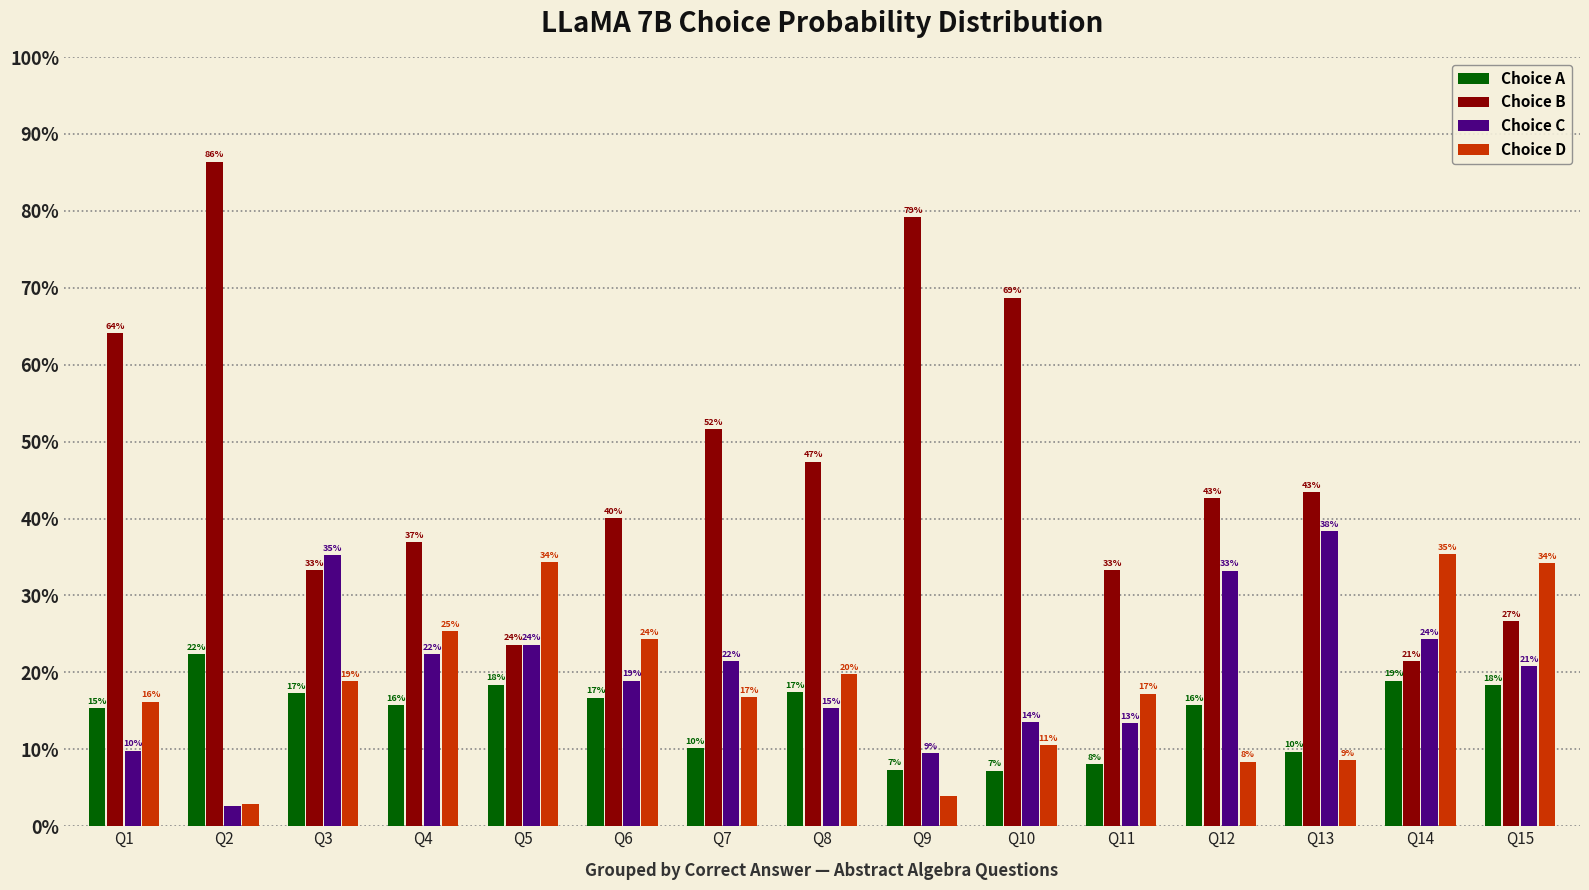

Reading left to right, extract all data points from this chart.

Choice A: Q1=0.2	Q2=0.2	Q3=0.2	Q4=0.2	Q5=0.2	Q6=0.2	Q7=0.1	Q8=0.2	Q9=0.1	Q10=0.1	Q11=0.1	Q12=0.2	Q13=0.1	Q14=0.2	Q15=0.2
Choice B: Q1=0.6	Q2=0.9	Q3=0.3	Q4=0.4	Q5=0.2	Q6=0.4	Q7=0.5	Q8=0.5	Q9=0.8	Q10=0.7	Q11=0.3	Q12=0.4	Q13=0.4	Q14=0.2	Q15=0.3
Choice C: Q1=0.1	Q2=0.0	Q3=0.4	Q4=0.2	Q5=0.2	Q6=0.2	Q7=0.2	Q8=0.2	Q9=0.1	Q10=0.1	Q11=0.1	Q12=0.3	Q13=0.4	Q14=0.2	Q15=0.2
Choice D: Q1=0.2	Q2=0.0	Q3=0.2	Q4=0.3	Q5=0.3	Q6=0.2	Q7=0.2	Q8=0.2	Q9=0.0	Q10=0.1	Q11=0.2	Q12=0.1	Q13=0.1	Q14=0.4	Q15=0.3